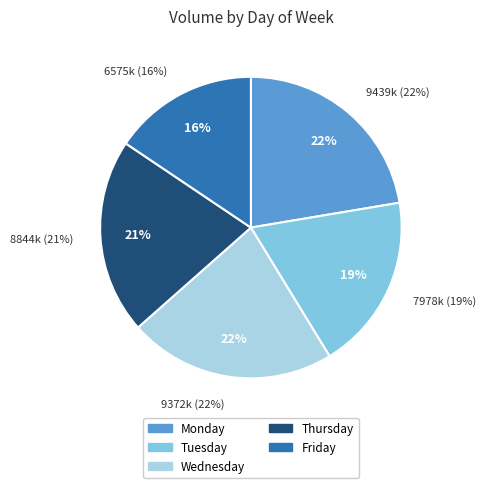

Count the number of slices in the pie.

5